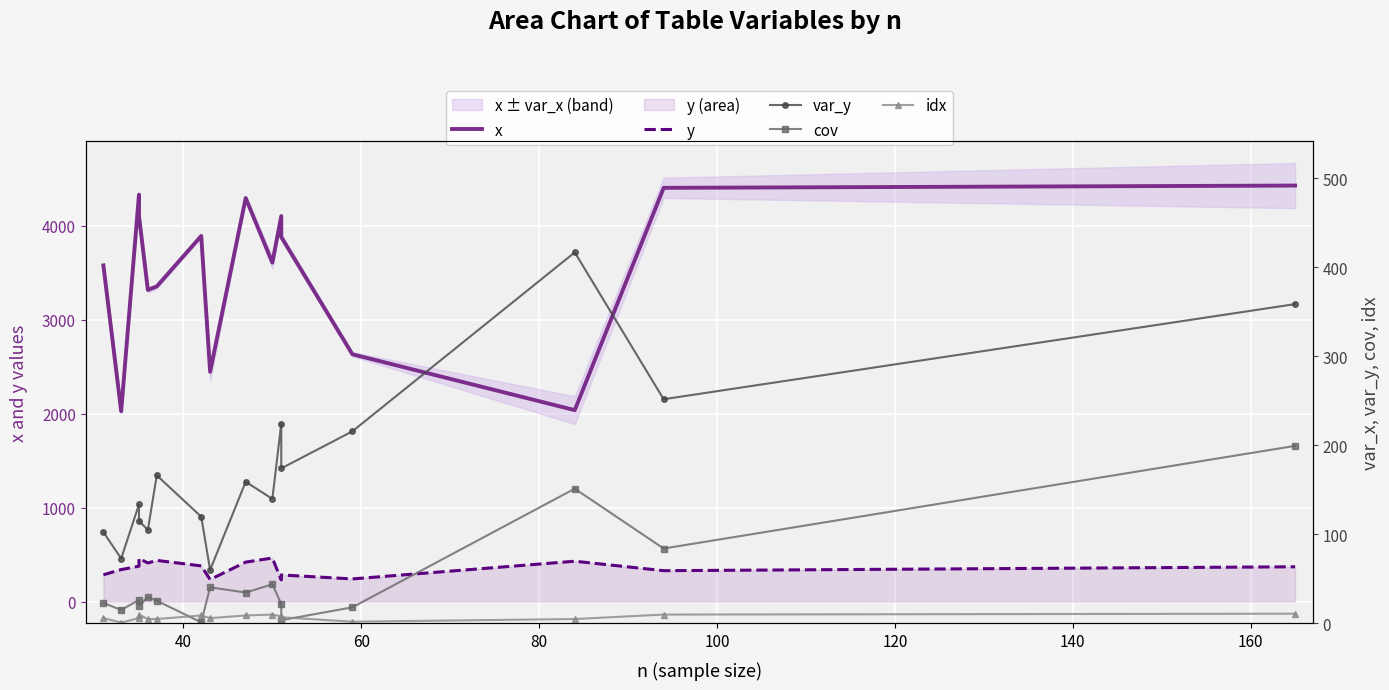

How many interior local peaks does the var_y series have?

5